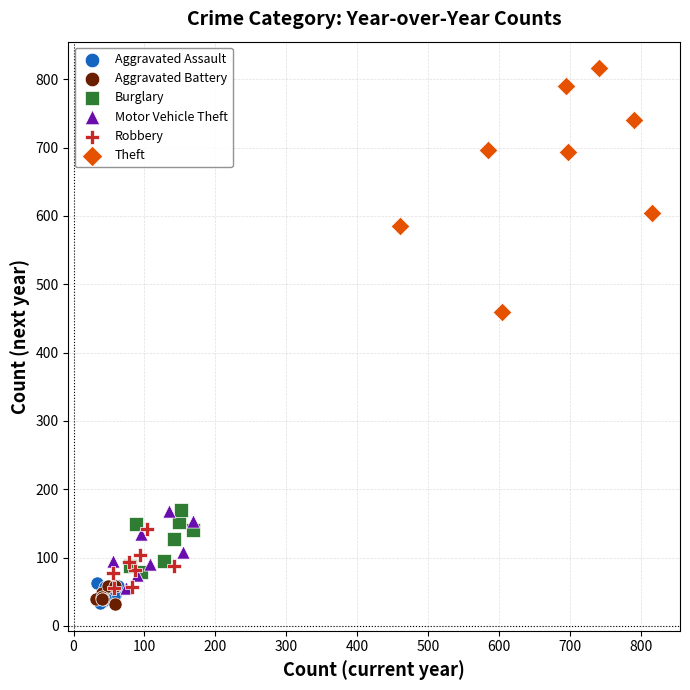

Which series has the widest spread of Y values?

Theft